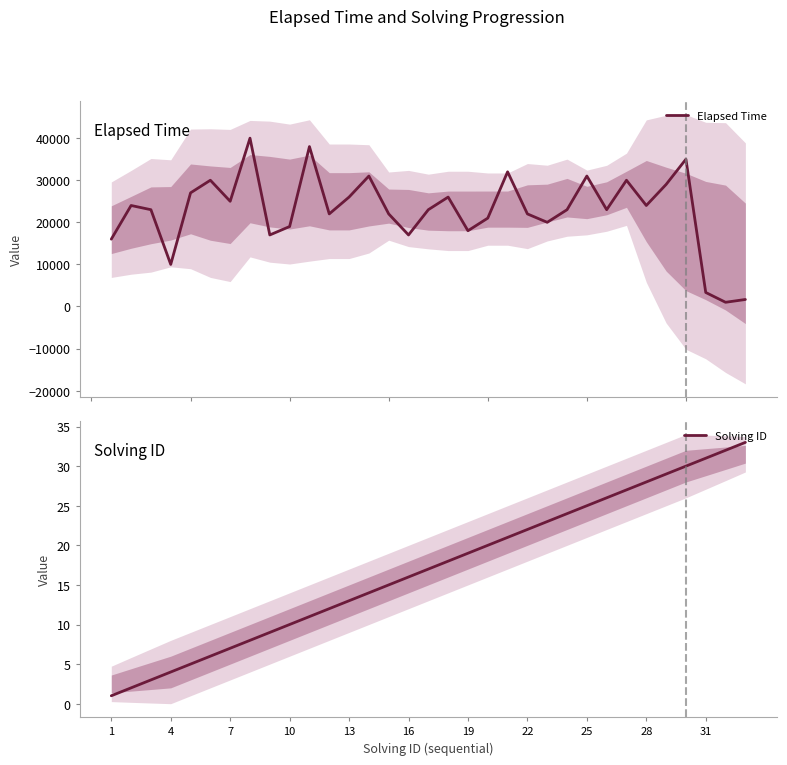

What is the maximum value shown in the chart?

40000